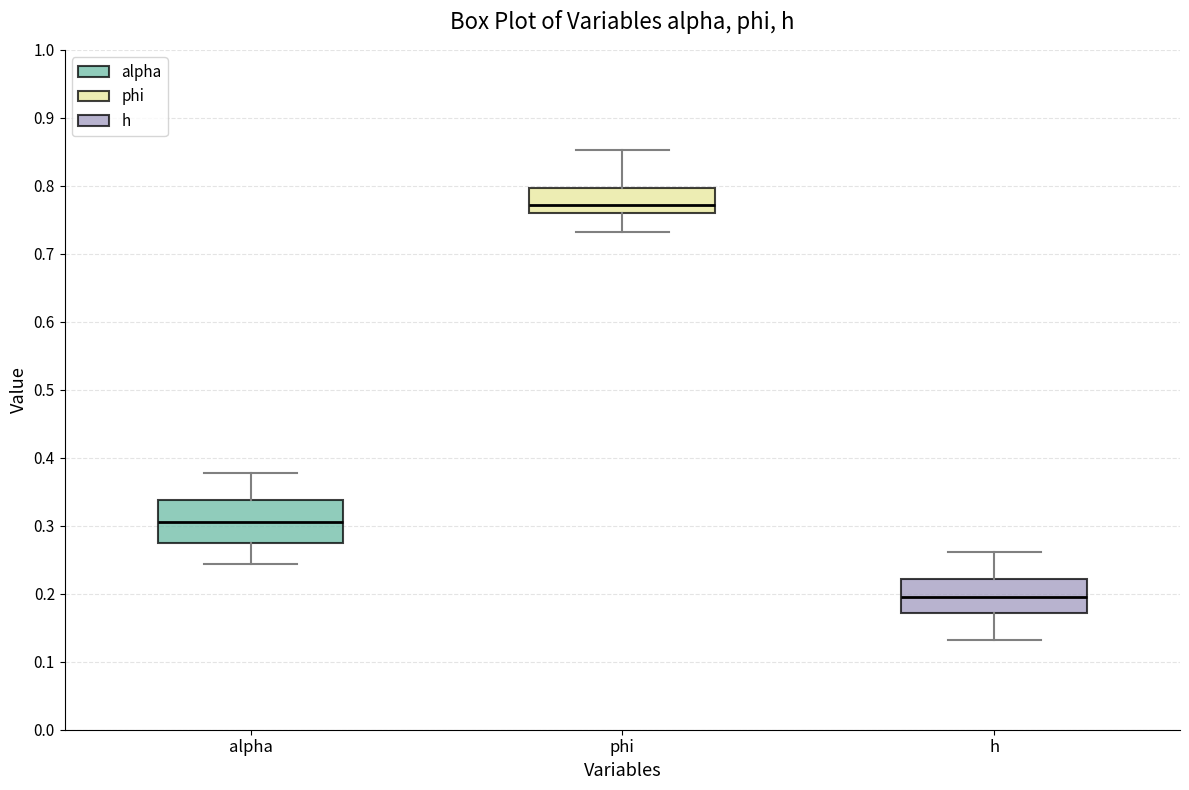

Where does the median line of the box for h sit on the y-axis? The values are not printed on the chart, so give them approximately, as read against the axis.

0.19